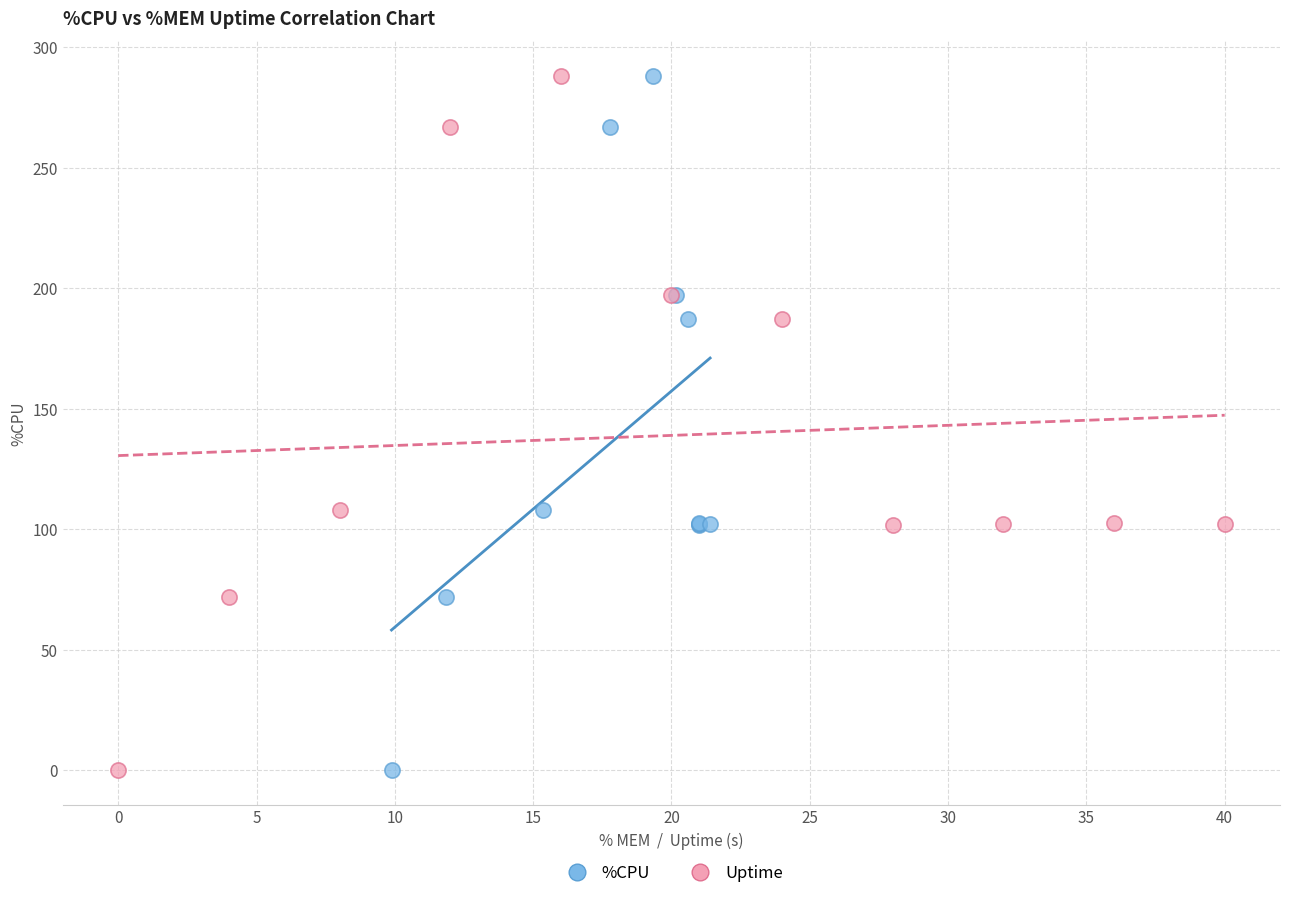

What are all the series names shown in the legend?

%CPU, Uptime